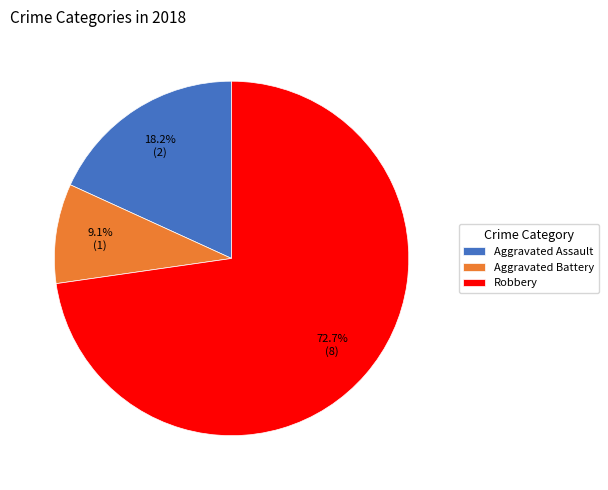

To the nearest percent, what percentage of the pie is Robbery?

73%